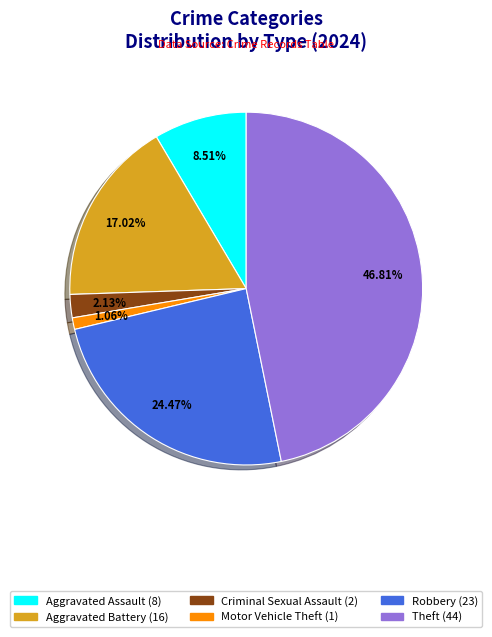

Is there any slice that represents more than half of the pie?

No